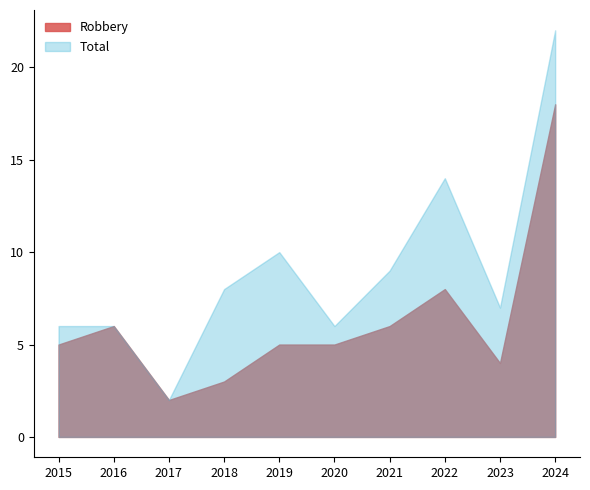

Which series has the largest total across all categories?

Total